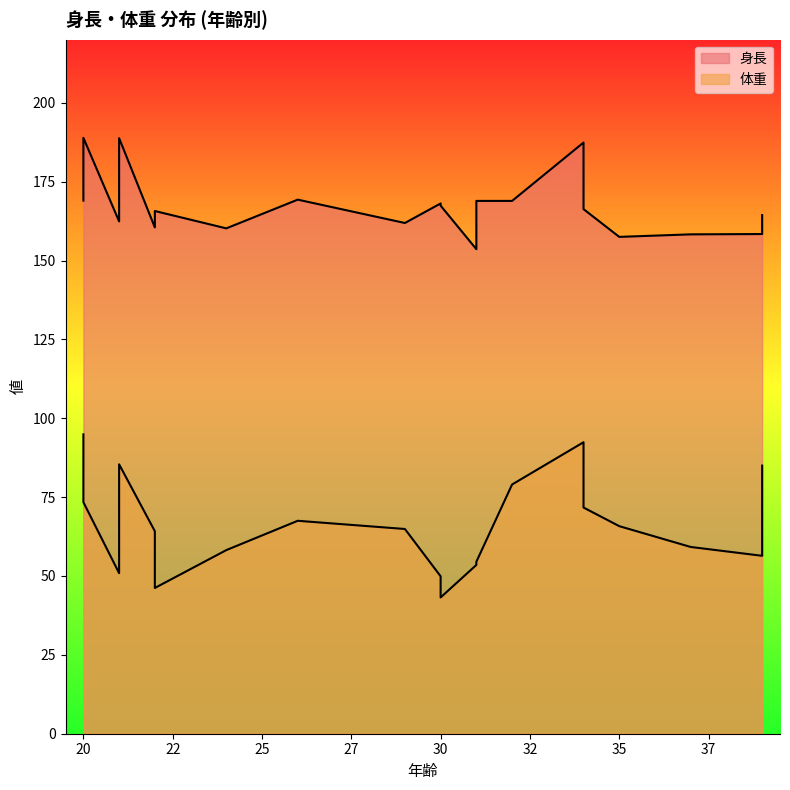

True or false: 身長 and 体重 intersect in this chart.

False